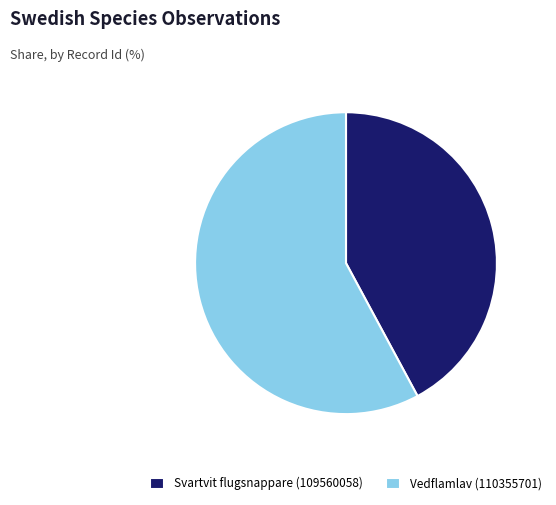

Between Vedflamlav (110355701) and Svartvit flugsnappare (109560058), which is larger?

Vedflamlav (110355701)